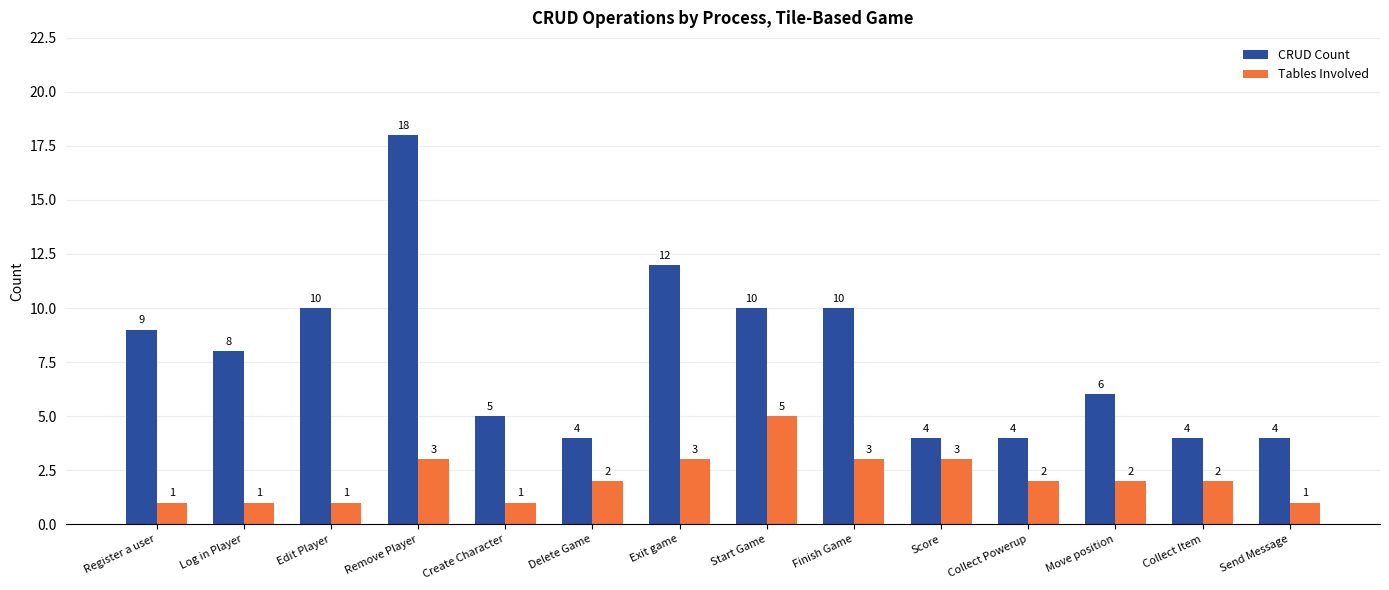

The value of Tables Involved at Collect Item is 3. True or false?

False